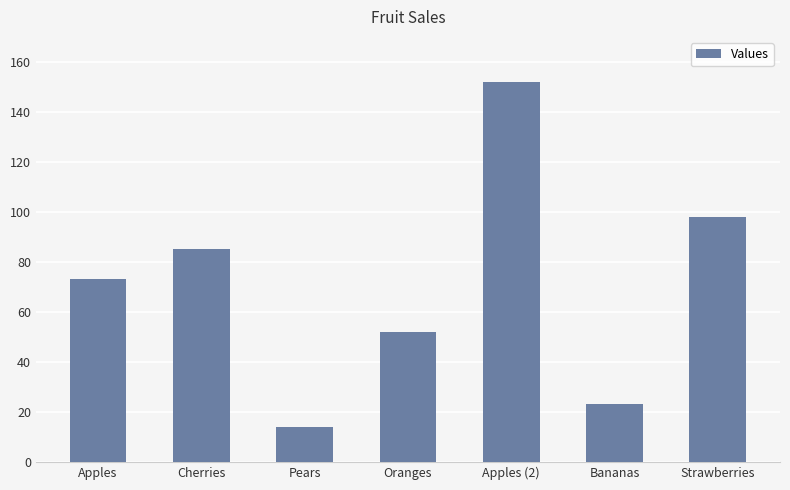

What is the difference between the maximum and minimum values?

138